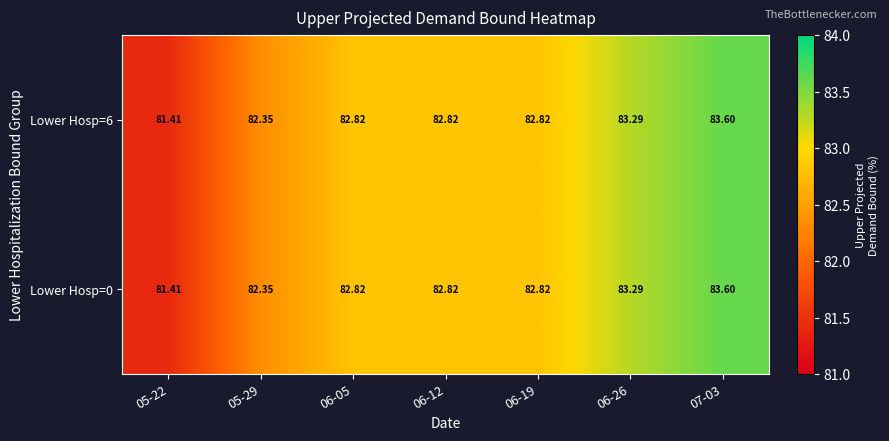

Between 05-29 and 06-05, which series saw the biggest shift?

Lower Hosp=6